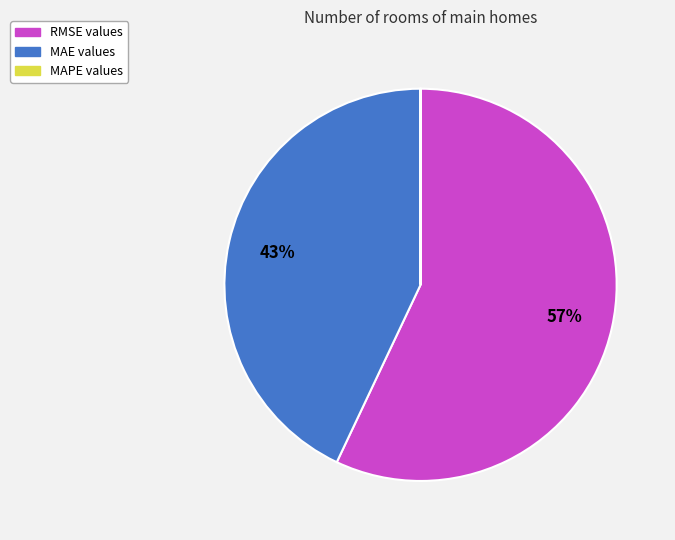

To the nearest percent, what is the average slice percentage?

33%